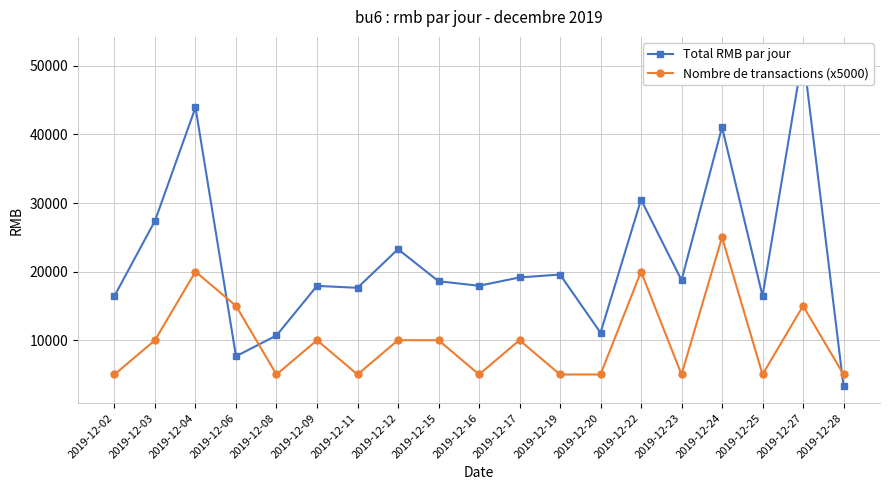

At which category does the chart reach its peak across all series?

2019-12-27